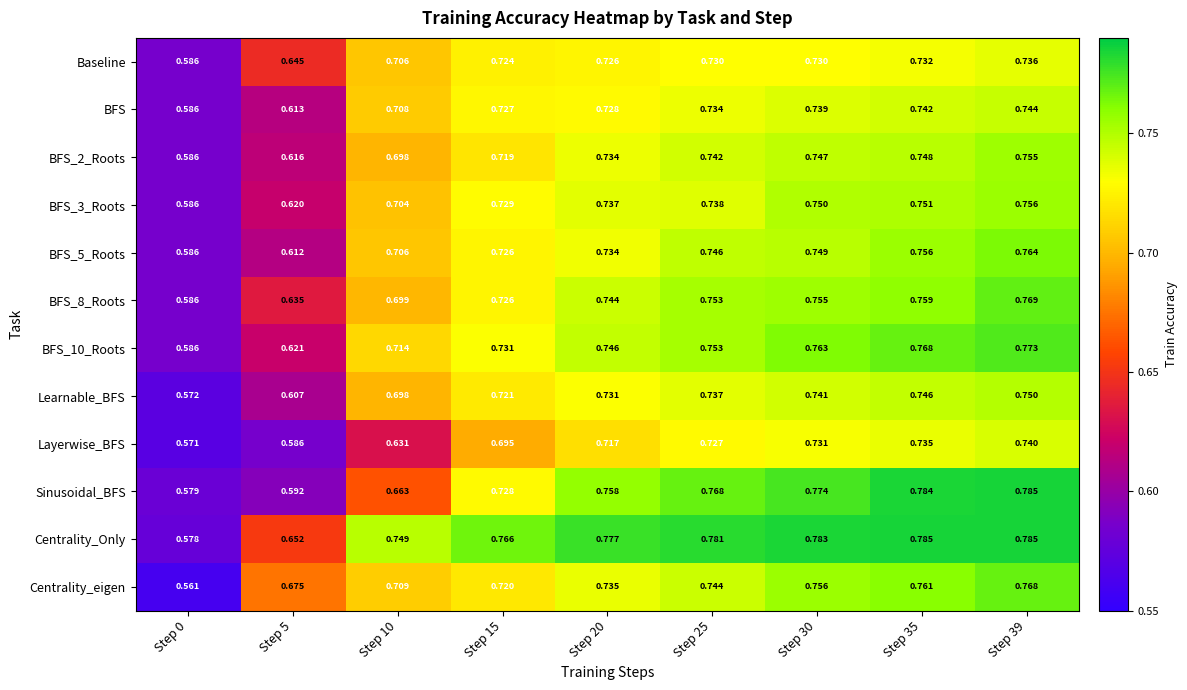

What is the spread (max minus min) of values at Step 25?

0.1